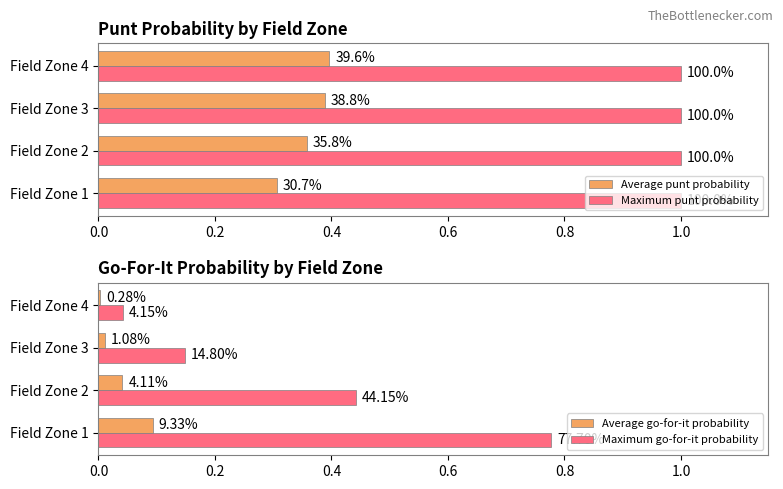

True or false: Average go-for-it probability has a value of 0.0 at Field Zone 4.

True